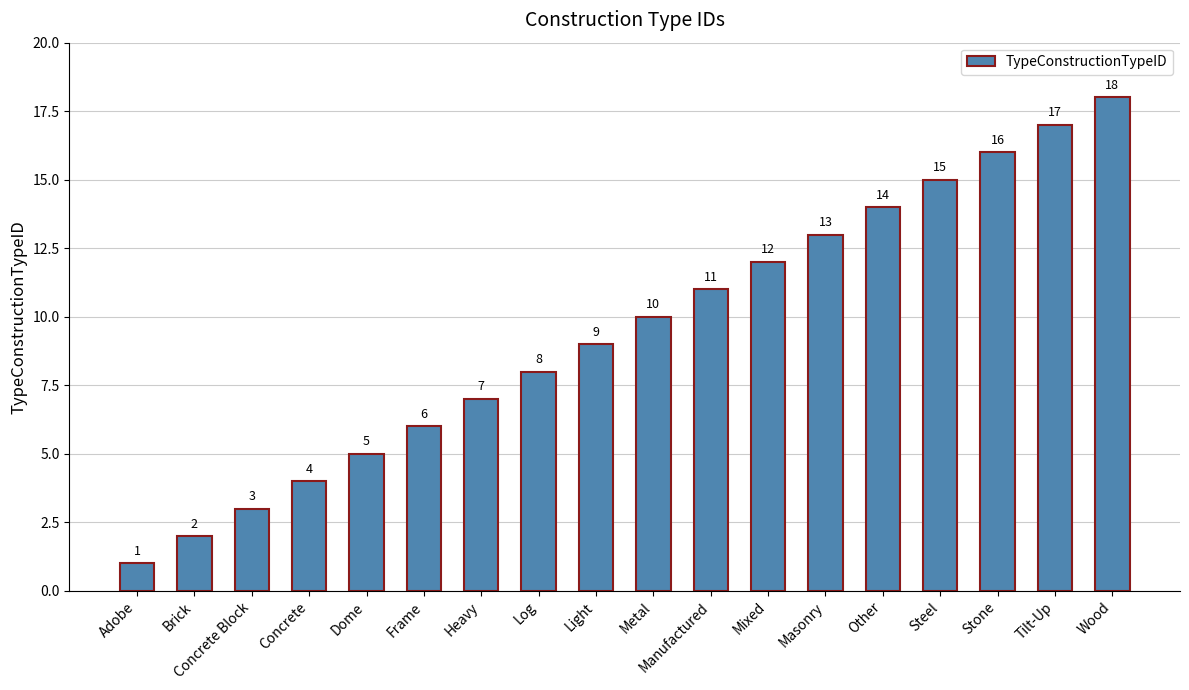

How many values are below 10?

9